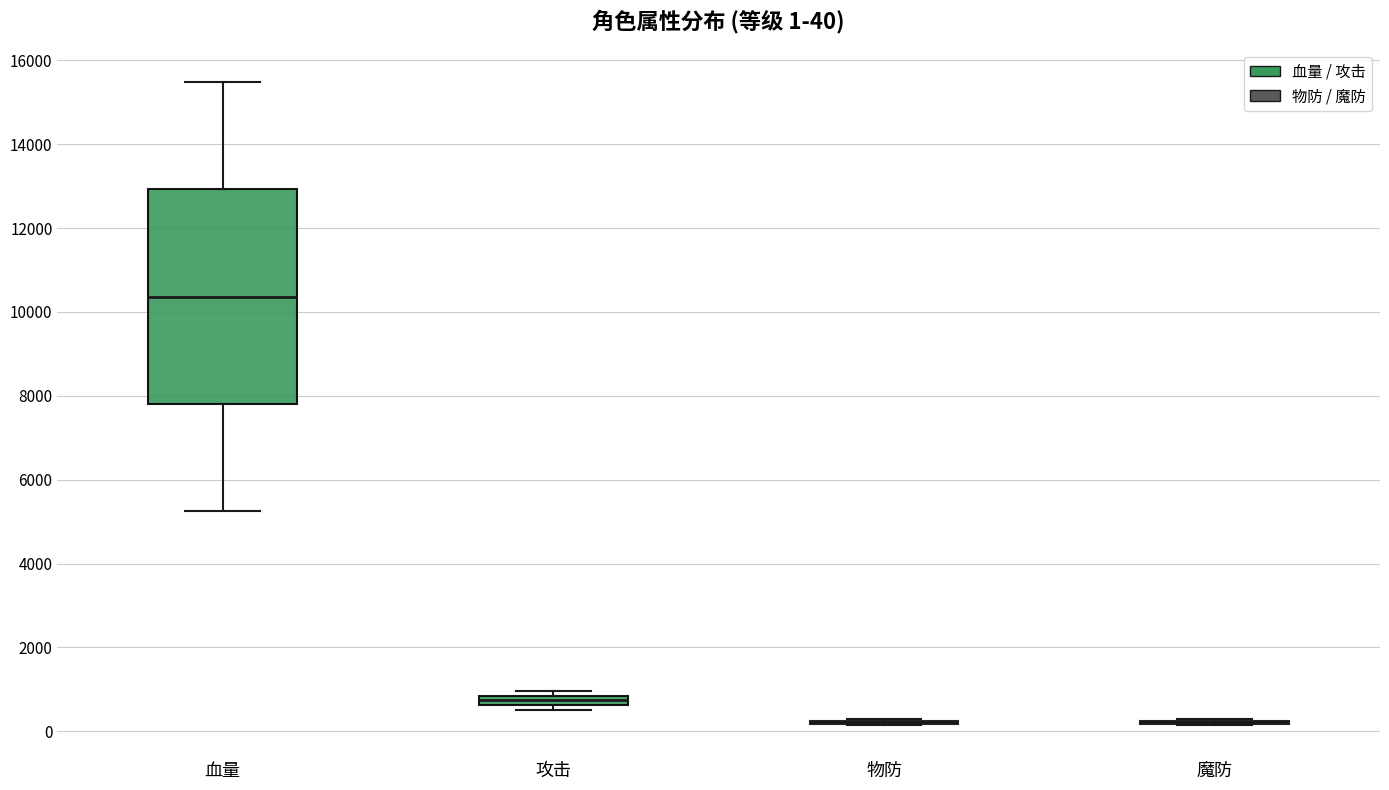

Which box is the tallest, from its lower edge to its upper edge?

血量